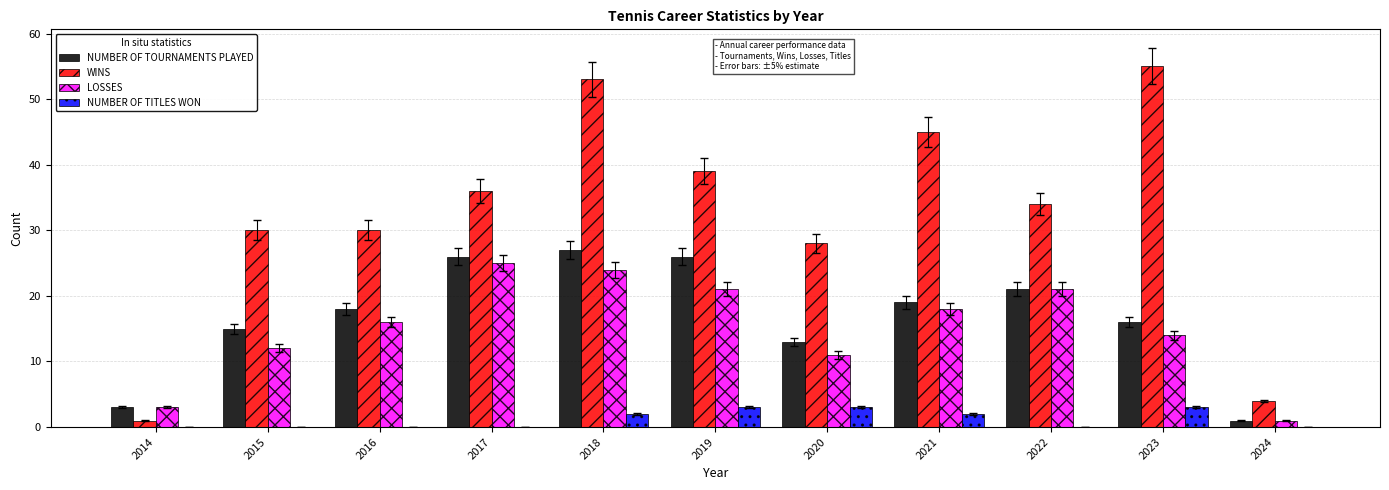

What is the maximum value shown in the chart?

55